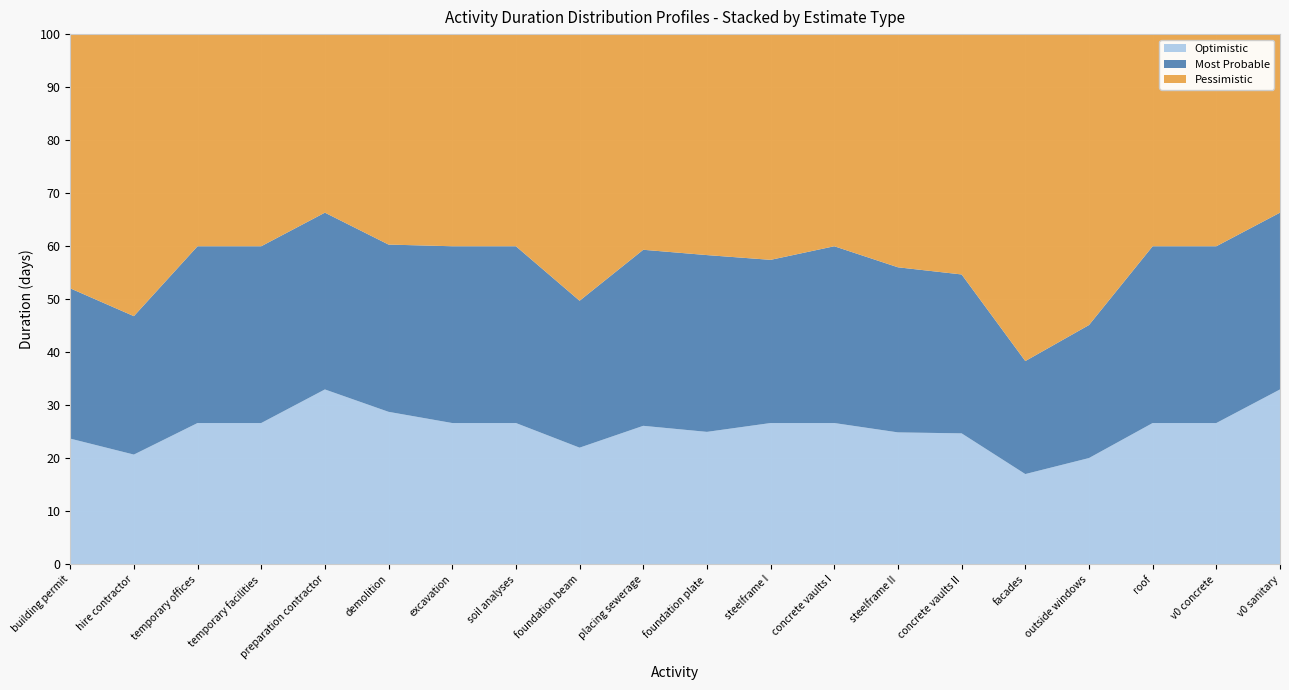

What is the total value across all series at temporary facilities?

100.0